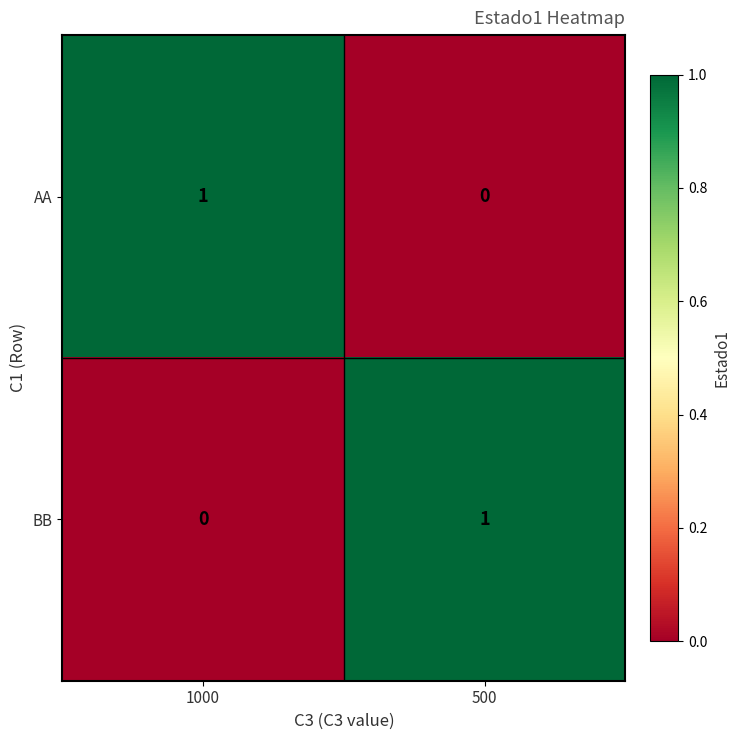

Reading left to right, list all the values displayed in this chart.

AA: 1000=1	500=0
BB: 1000=0	500=1